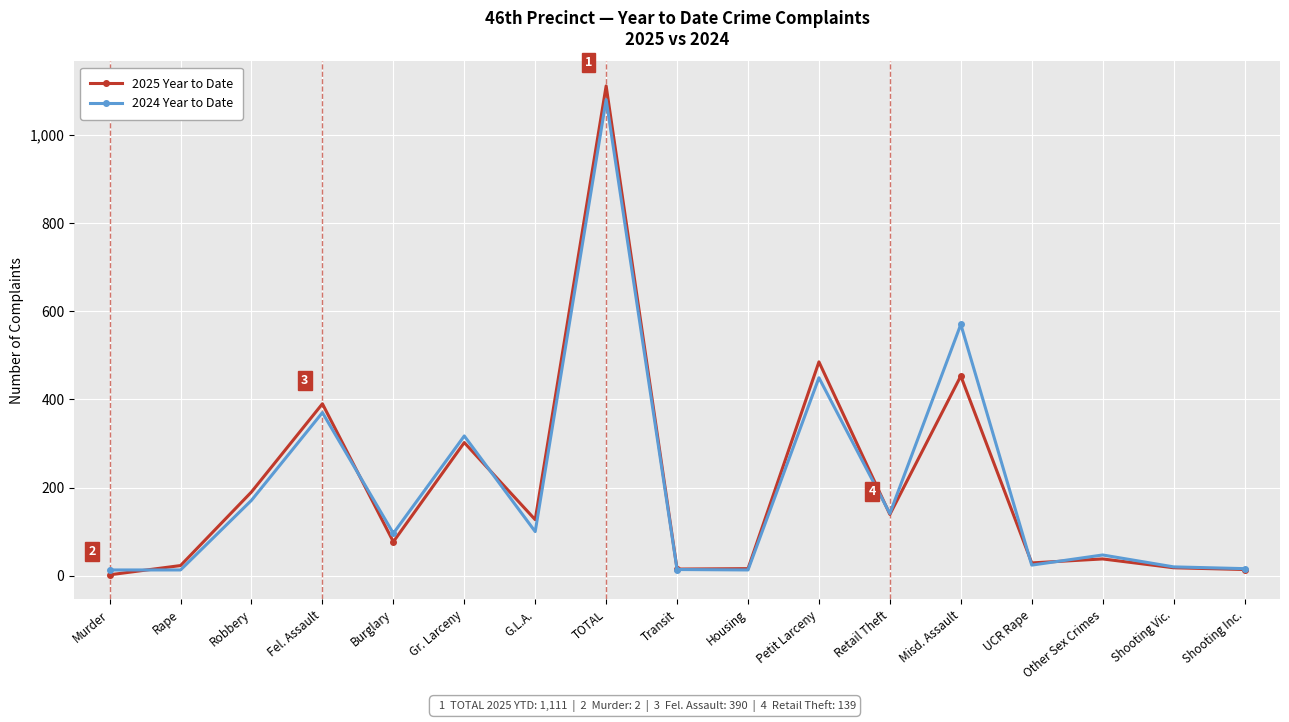

Where do 2024 Year to Date and 2025 Year to Date first cross each other?

Murder and Rape